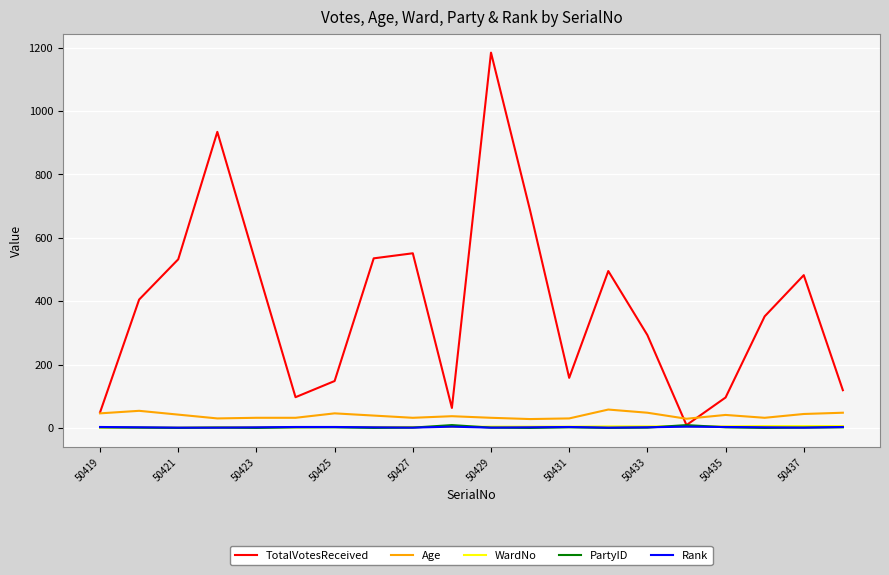

What is the maximum value shown in the chart?

1184